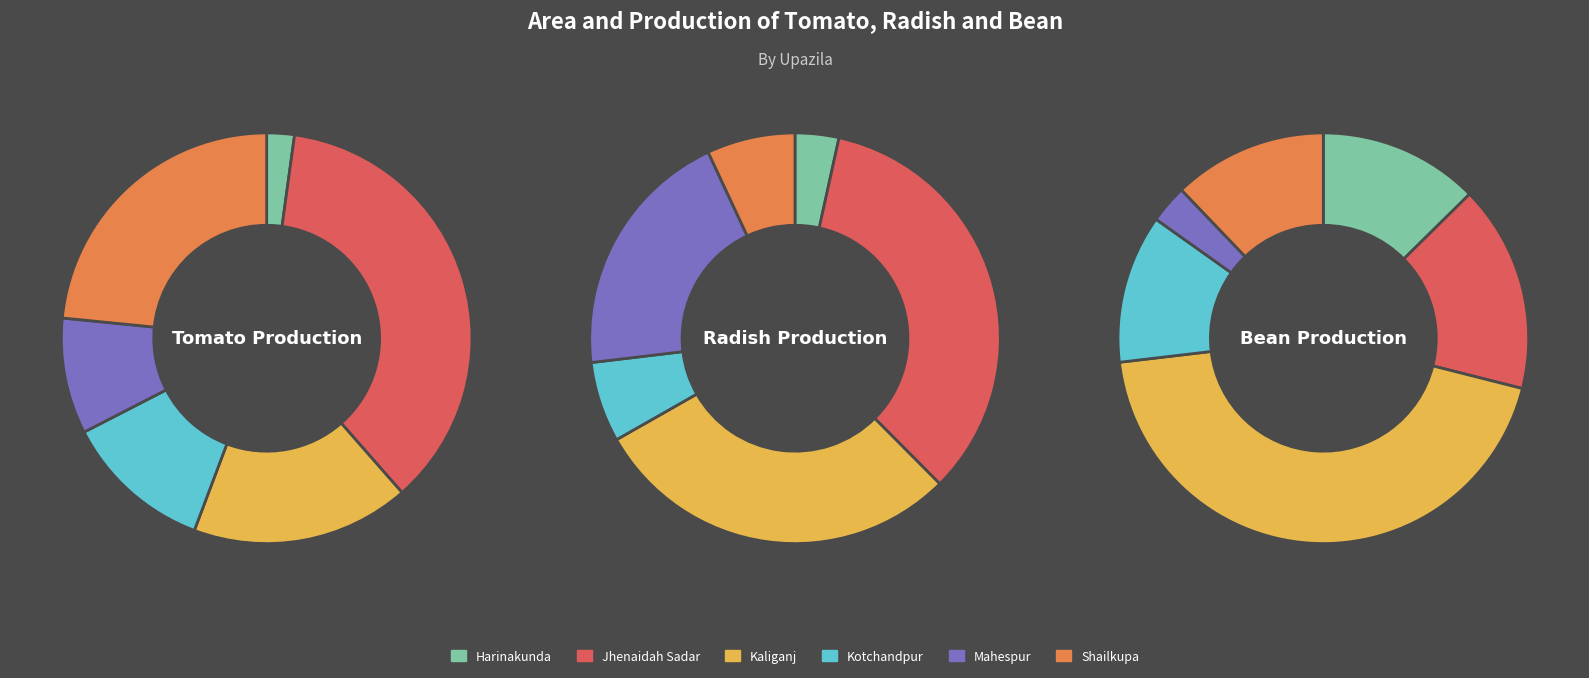

Count the number of slices in the pie.

6